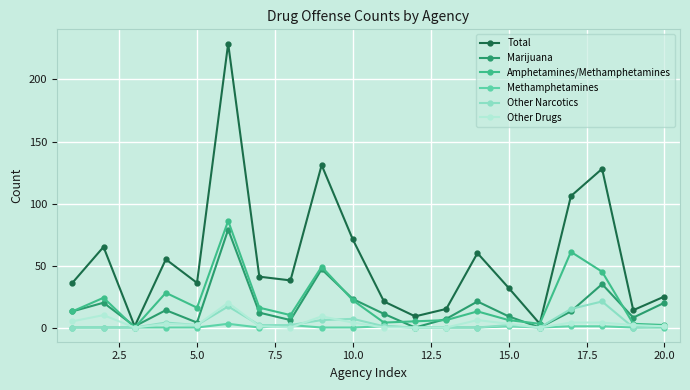

True or false: Methamphetamines has more than 0 points higher than both neighbors.

True